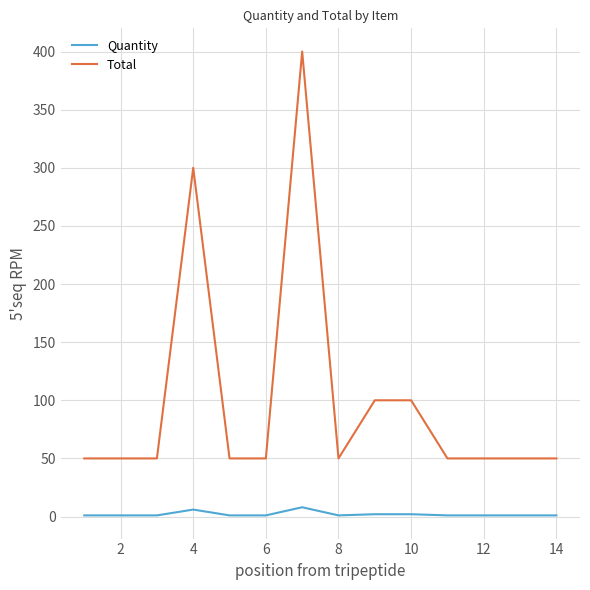

What is the highest value of the Total series?

400